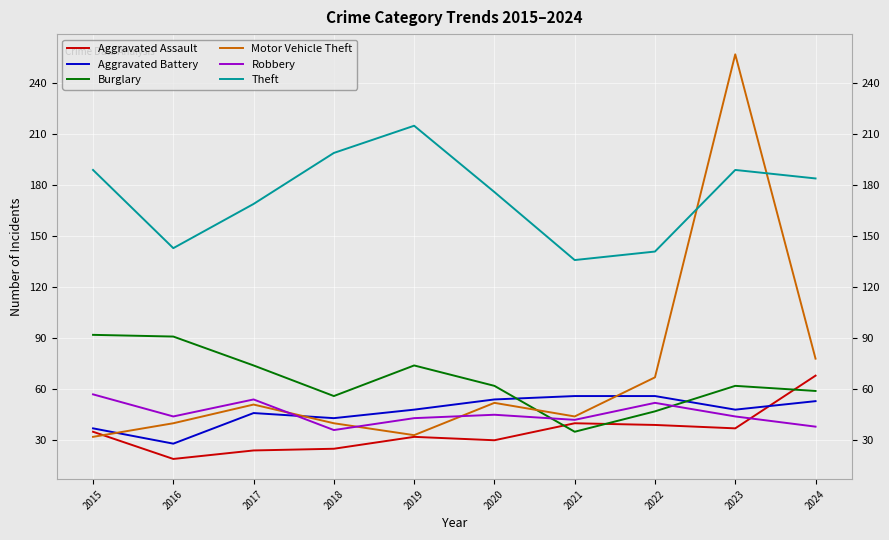

What is the sum of all Aggravated Assault values?

349